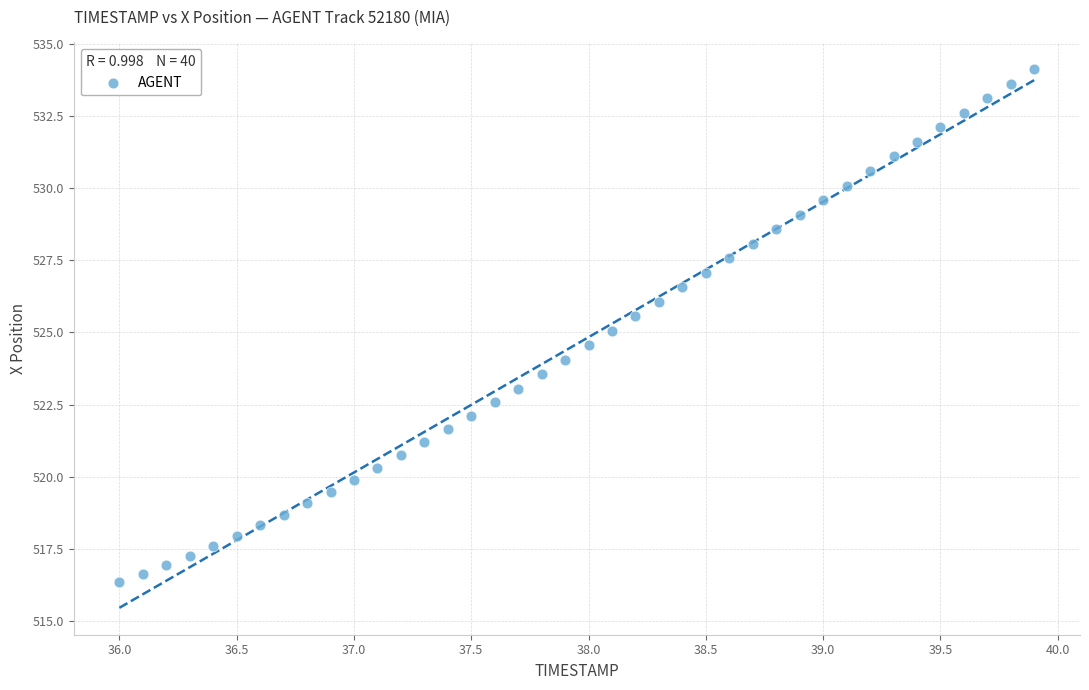

What is the range of X values (max minus min)?

3.9